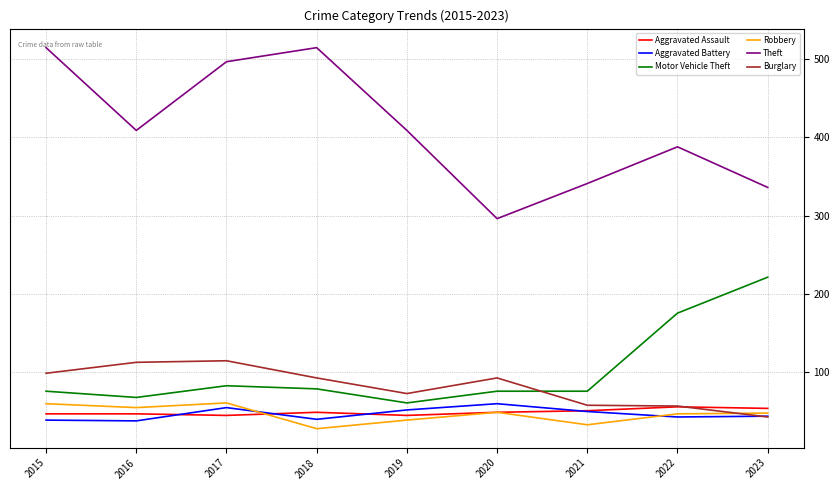

True or false: Aggravated Assault has a value of 48 at 2020.

True